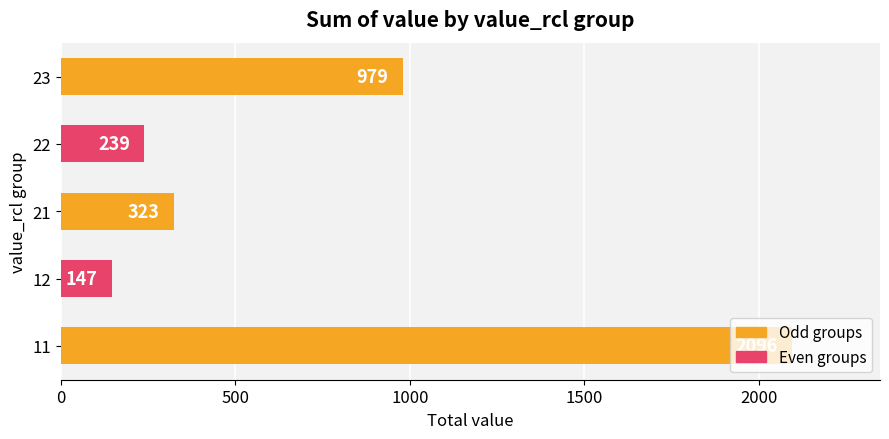

How many distinct data groups are displayed?

1